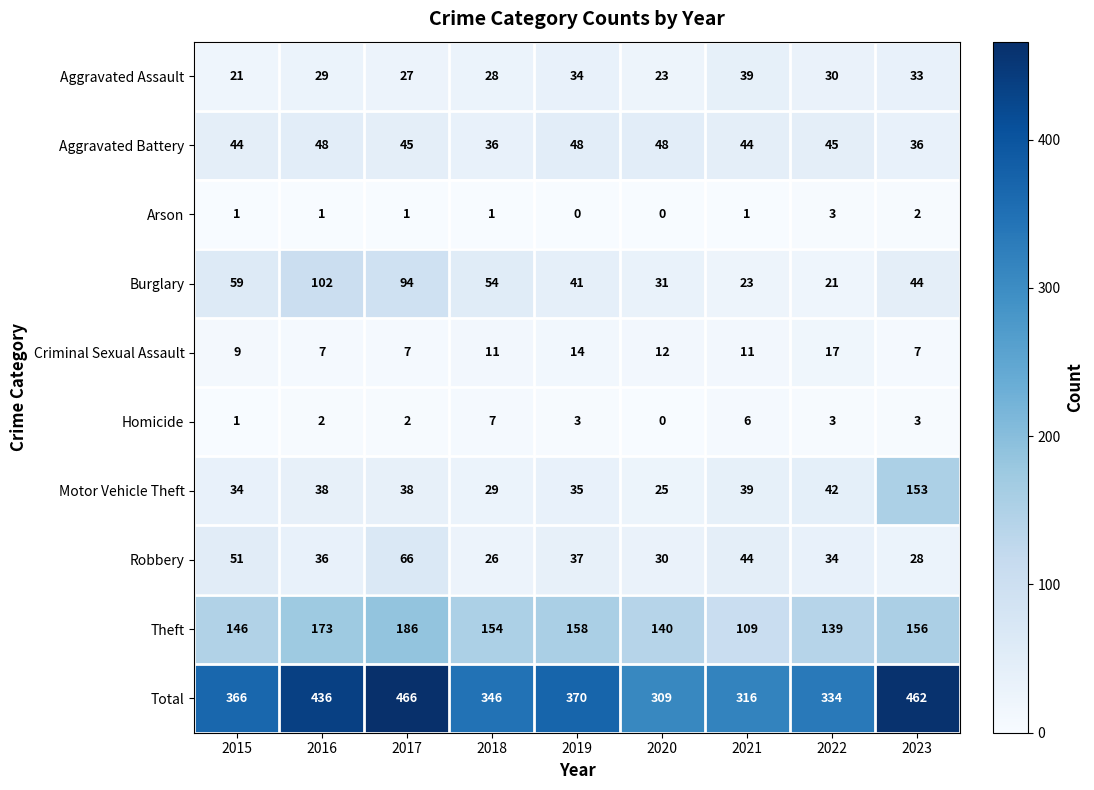

Which series has the largest total across all categories?

Total